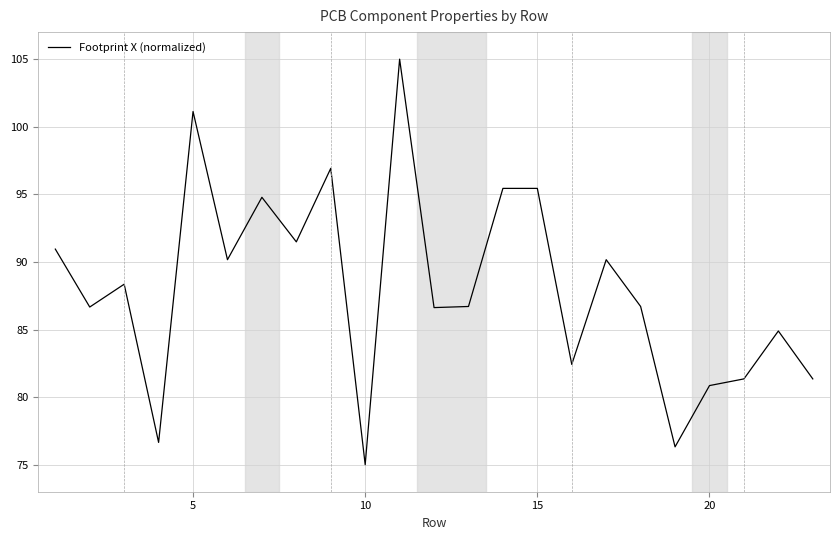

How many interior local valleys (lower than both neighbors) does the data have?

8